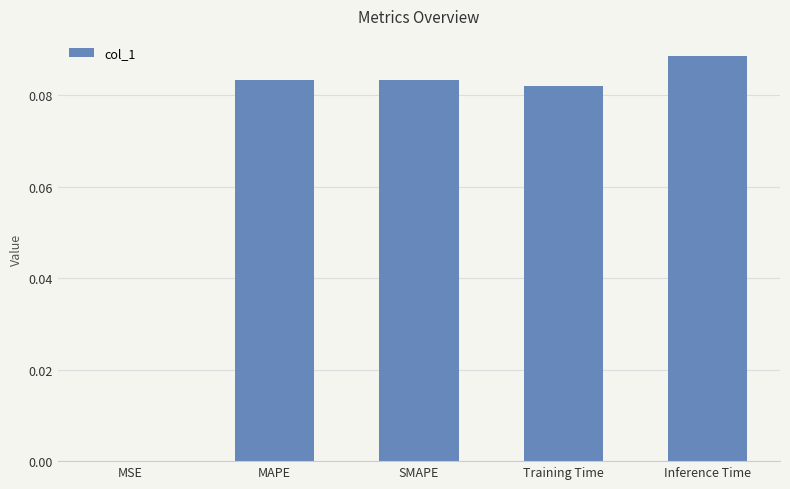

At which category does the chart reach its peak across all series?

Inference Time